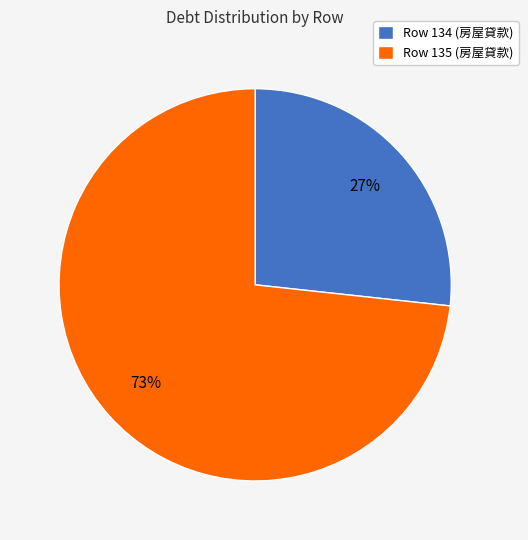

What is the ratio of the value at Row 135 (房屋貸款) to the value at Row 134 (房屋貸款)?

2.7